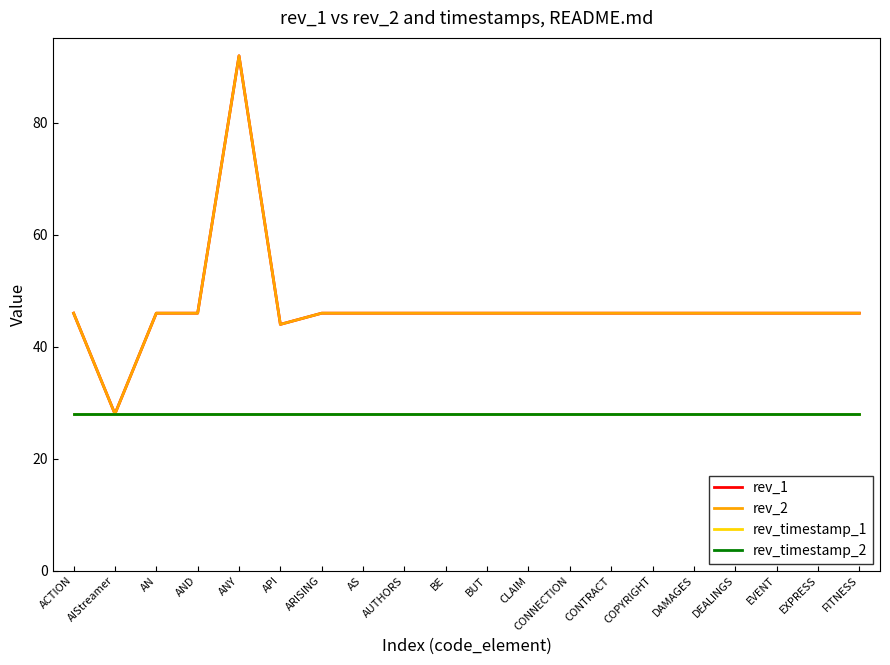

How many lines are shown in the chart?

4